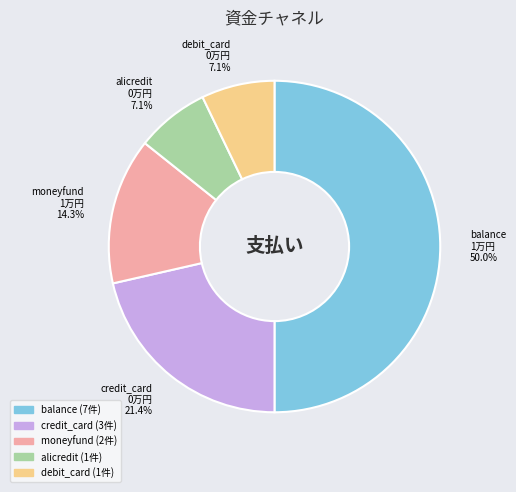

To the nearest percent, what percentage of the pie is moneyfund?

14%